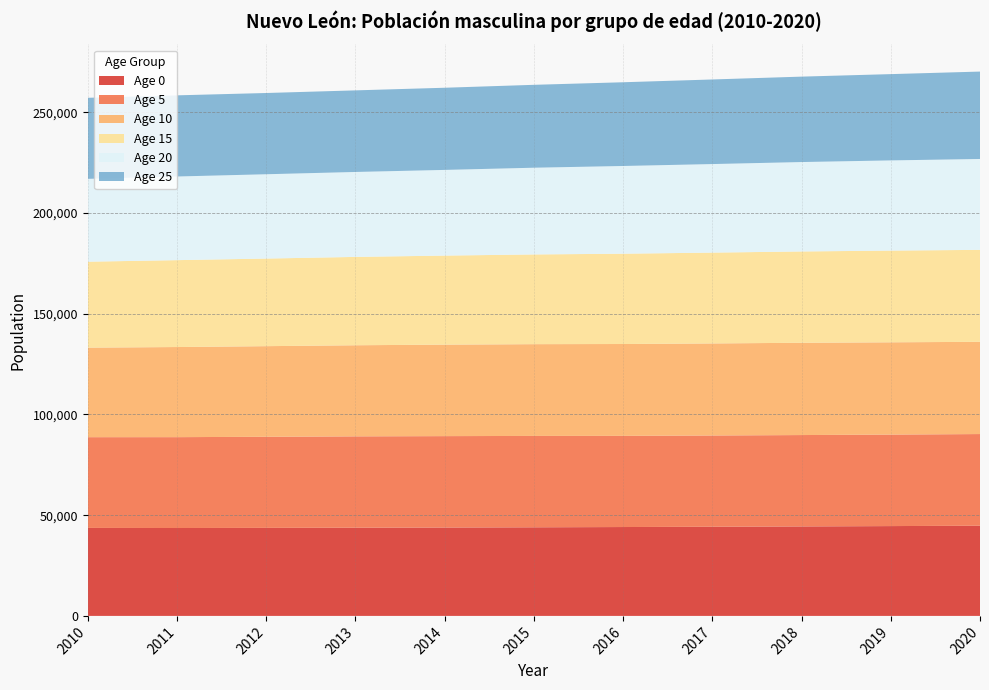

Reading right to left, list all the values displayed in this chart.

Age 0: 2020=44755.2	2019=44578.7	2018=44409.3	2017=44250.5	2016=44105.0	2015=43975.6	2014=43864.4	2013=43769.7	2012=43688.3	2011=43618.3	2010=43669.6
Age 5: 2020=45498.6	2019=45413.4	2018=45344.9	2017=45290.7	2016=45249.5	2015=45348.1	2014=45361.2	2013=45341.5	2012=45214.2	2011=45097.8	2010=45034.4
Age 10: 2020=45773.4	2019=45802.8	2018=45801.0	2017=45690.3	2016=45590.6	2015=45544.6	2014=45410.6	2013=45215.0	2012=44974.1	2011=44725.3	2010=44438.8
Age 15: 2020=45644.8	2019=45513.9	2018=45318.7	2017=45072.1	2016=44816.8	2015=44527.9	2014=44189.3	2013=43842.8	2012=43474.5	2011=43127.2	2010=42652.8
Age 20: 2020=45111.0	2019=44759.2	2018=44379.9	2017=43951.3	2016=43538.8	2015=43043.4	2014=42525.5	2013=42164.2	2012=41848.1	2011=41514.2	2010=41116.6
Age 25: 2020=43374.8	2019=42823.4	2018=42395.1	2017=41978.6	2016=41552.0	2015=41141.8	2014=40776.5	2013=40491.9	2012=40321.9	2011=40274.6	2010=40229.0